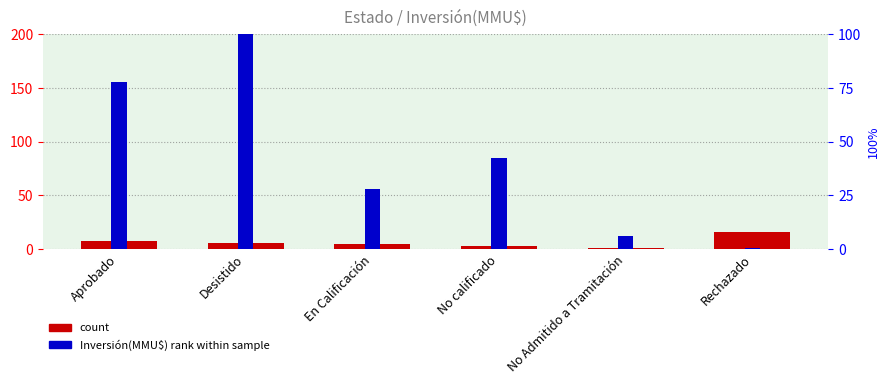

The value of Inversión(MMU$) rank within sample at No Admitido a Tramitación is 6.1. True or false?

True